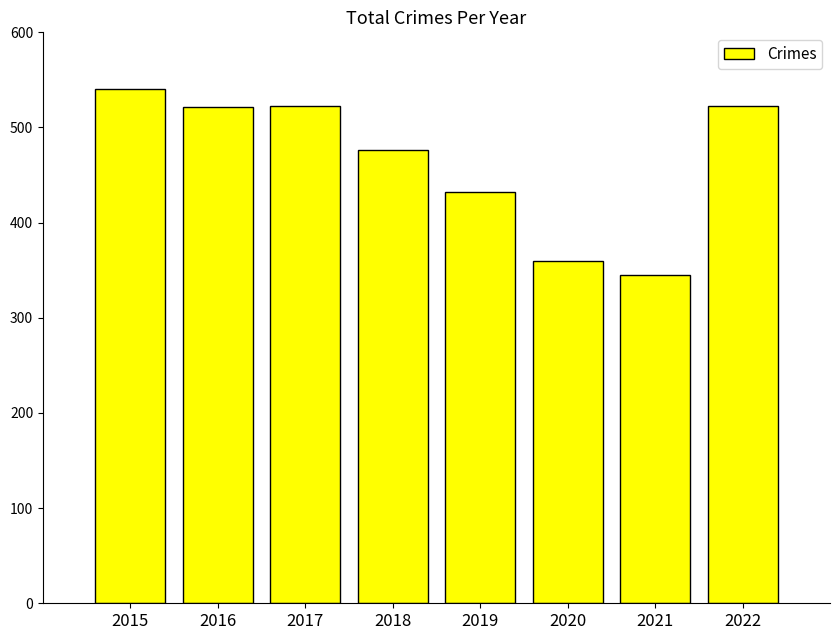

What is the difference between the second highest and second lowest values?

163